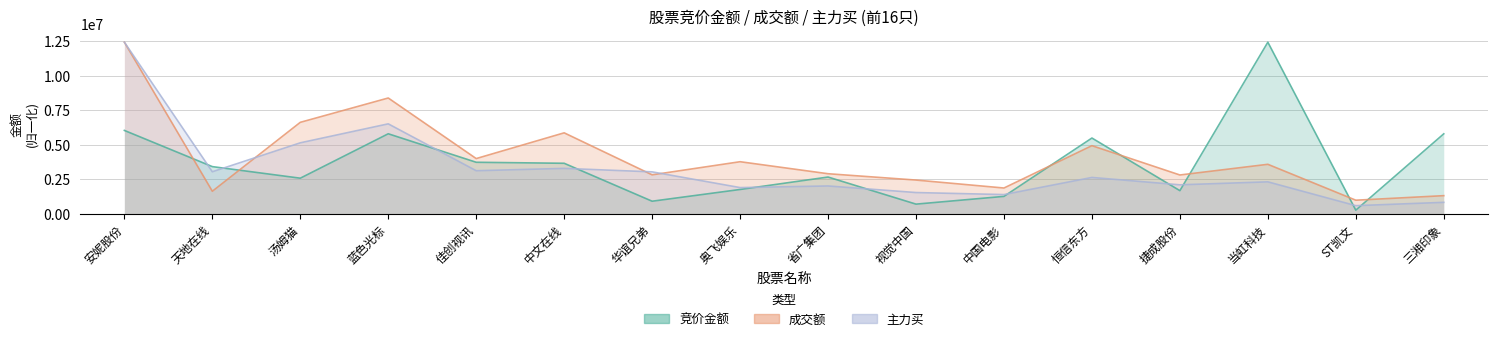

What is the lowest value of the 竞价金额 series?

275485.0